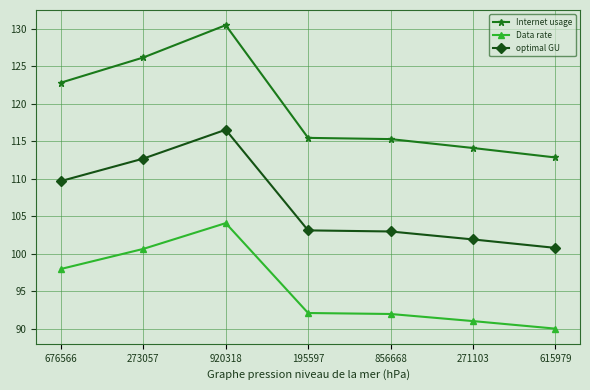

What is the minimum value for Data rate?

90.0